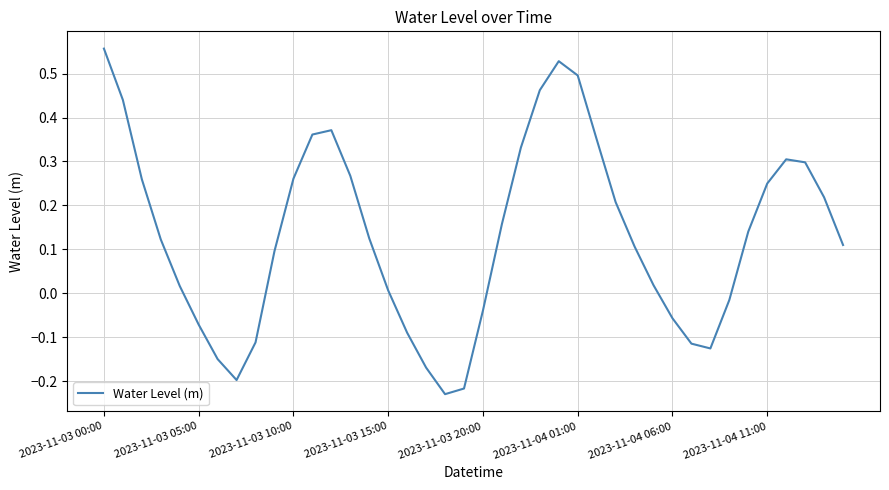

At which category does the chart reach its peak across all series?

2023-11-03 00:00